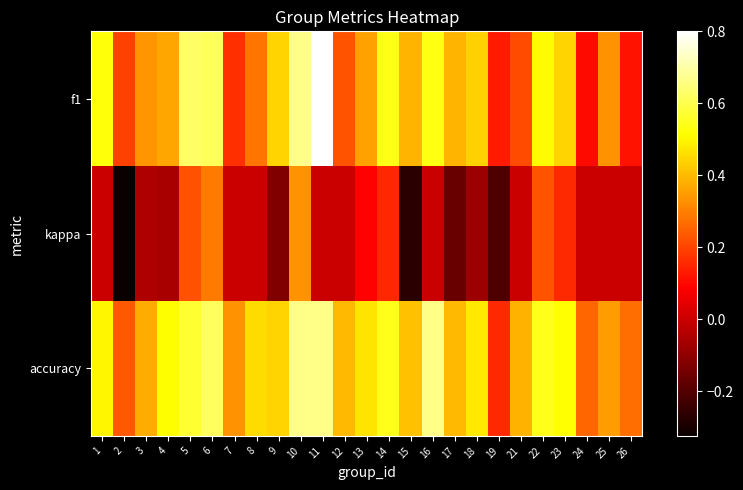

Count the number of categories in the chart.

25